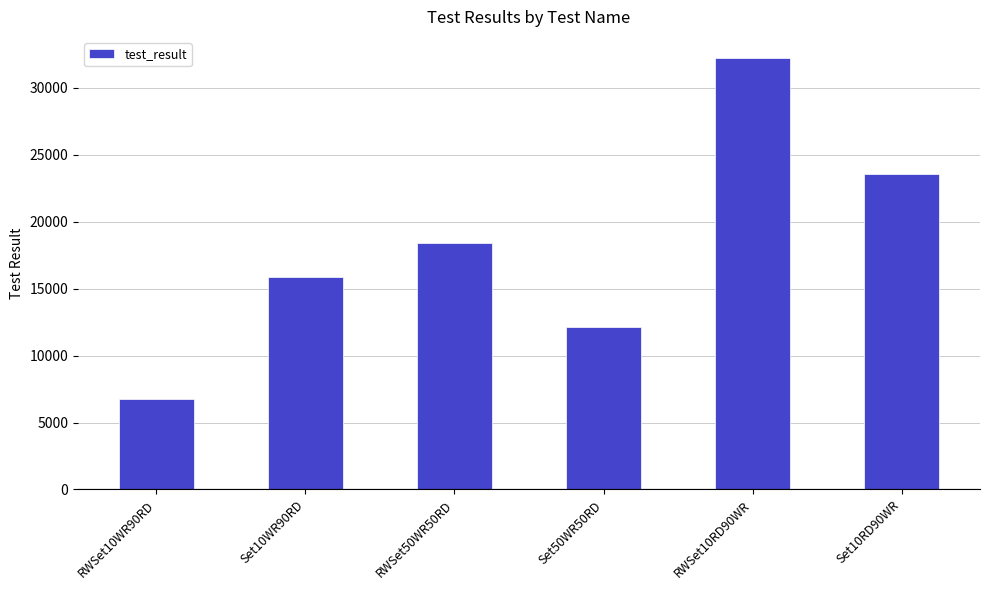

Reading right to left, what are all the values shown in this chart?

23550	32192	12107	18408	15906	6773